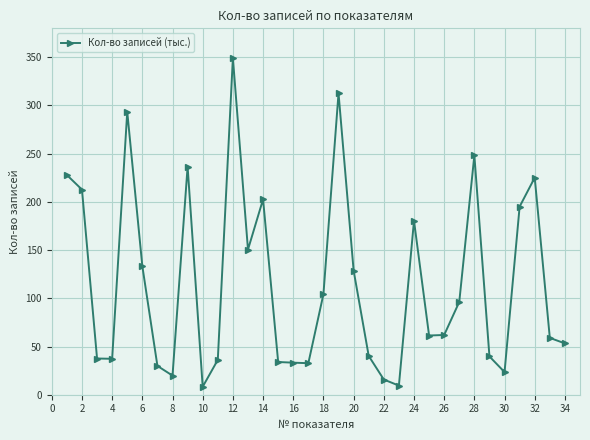

True or false: the data has more than 0 interior local peaks.

True